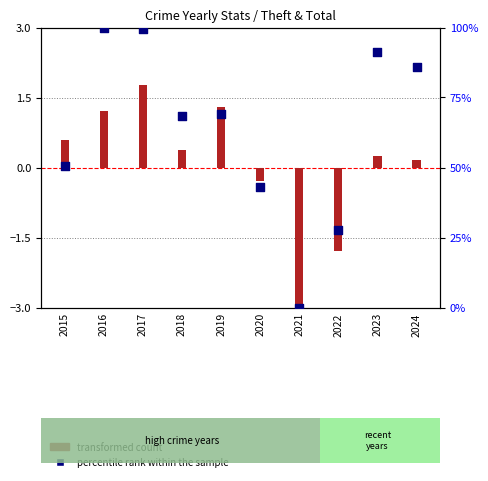

What are all the series names shown in the legend?

transformed count, percentile rank within the sample